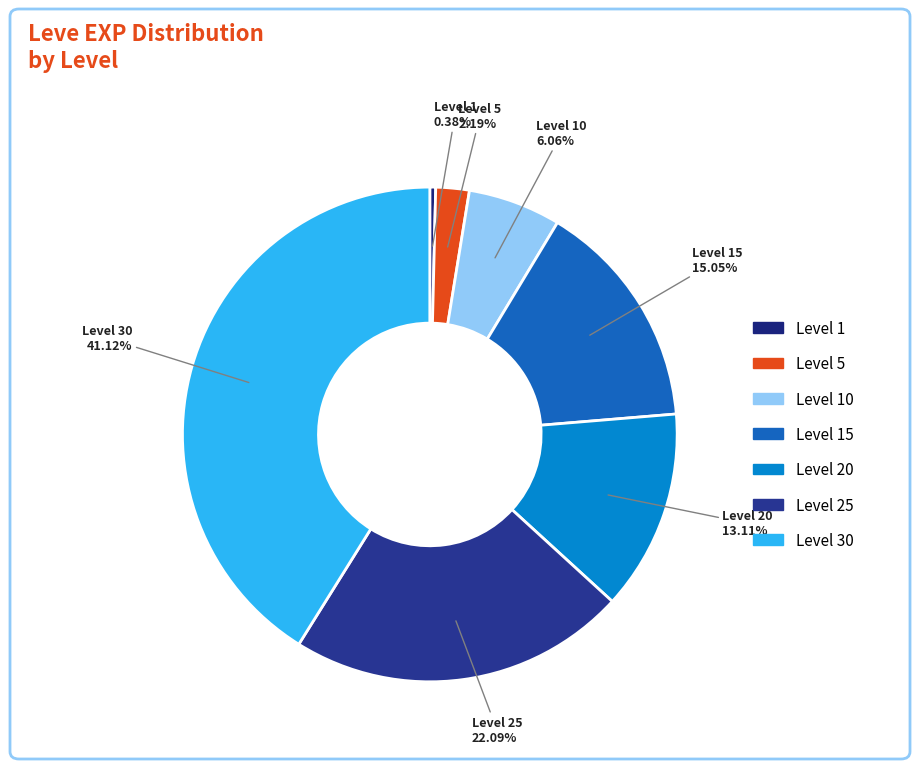

To the nearest percent, what is the difference between the largest and smallest slice percentages?

41%